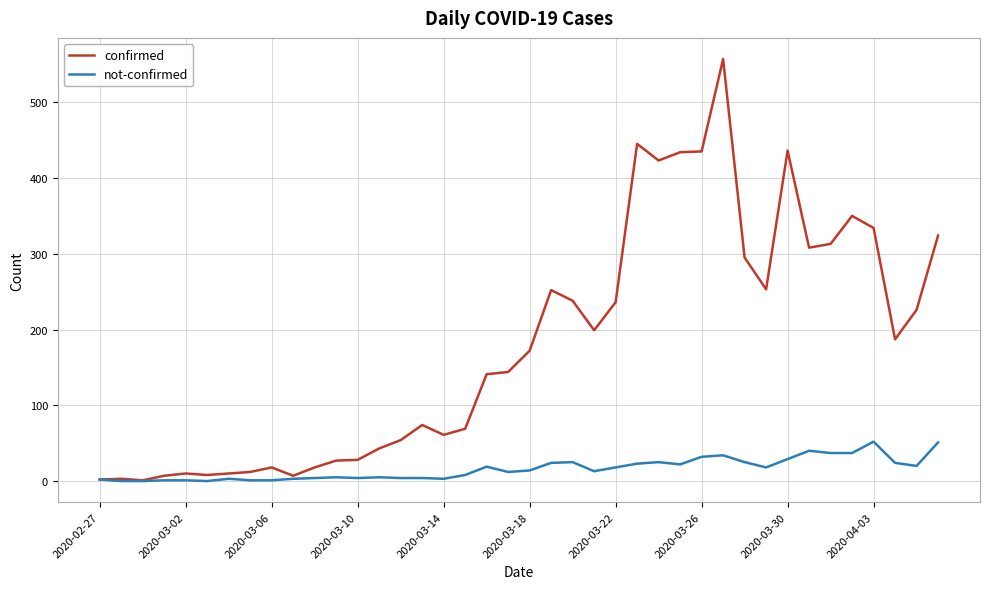

How many lines are shown in the chart?

2